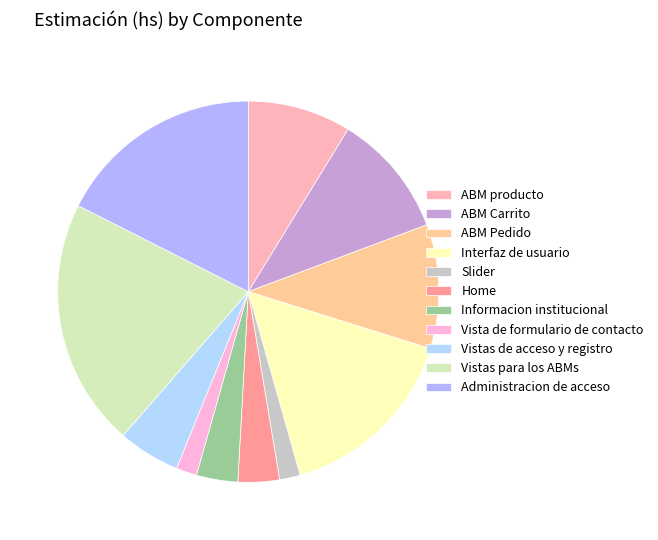

Do ABM Carrito and Home together represent more than half of the pie?

No